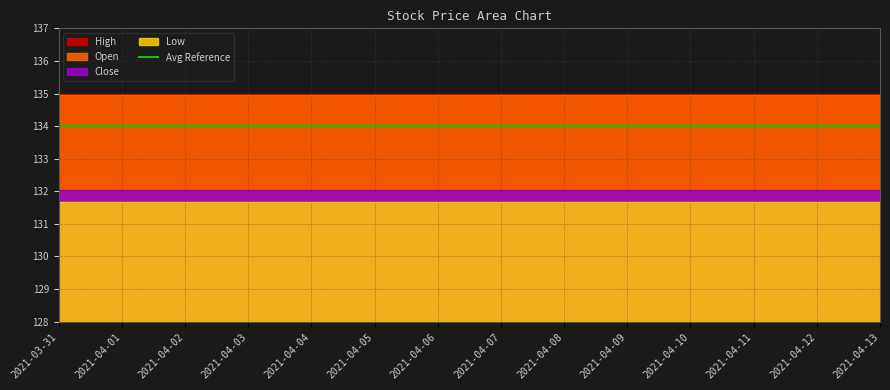

Which label corresponds to the smallest value in the chart?

2021-03-31